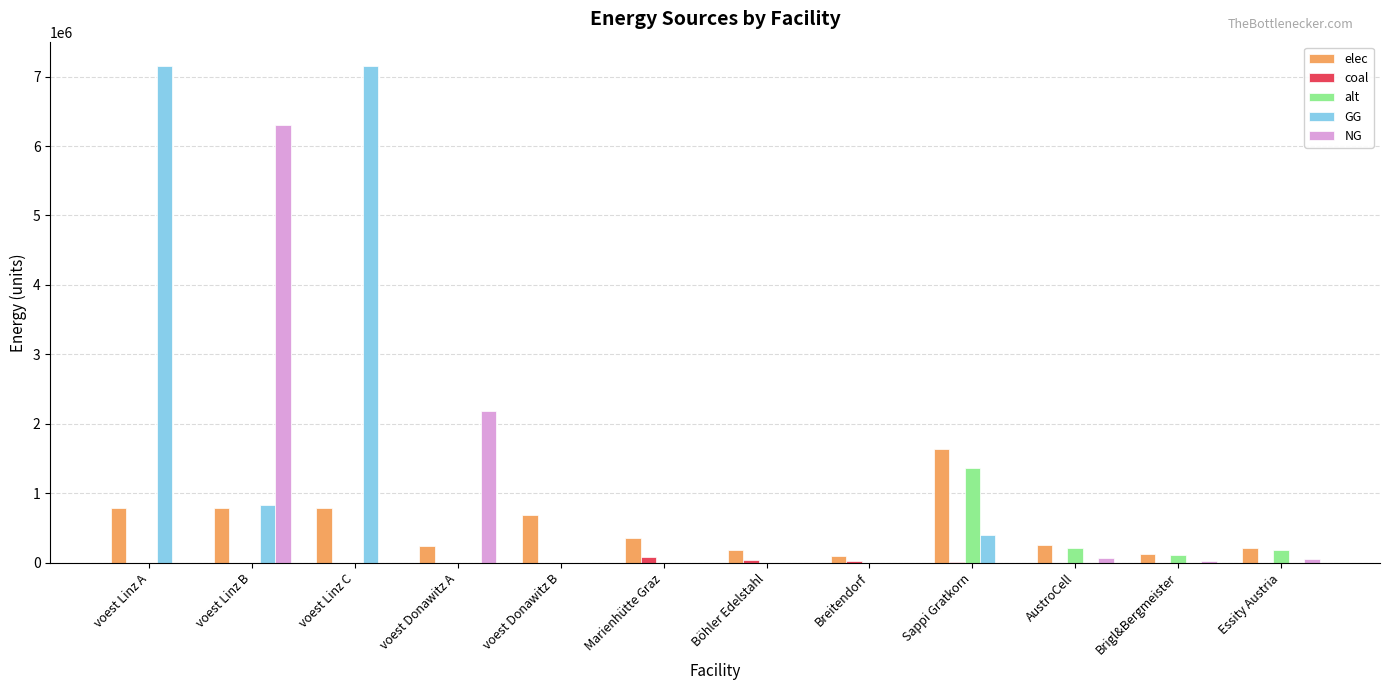

What is the greatest value displayed?

7144833.3